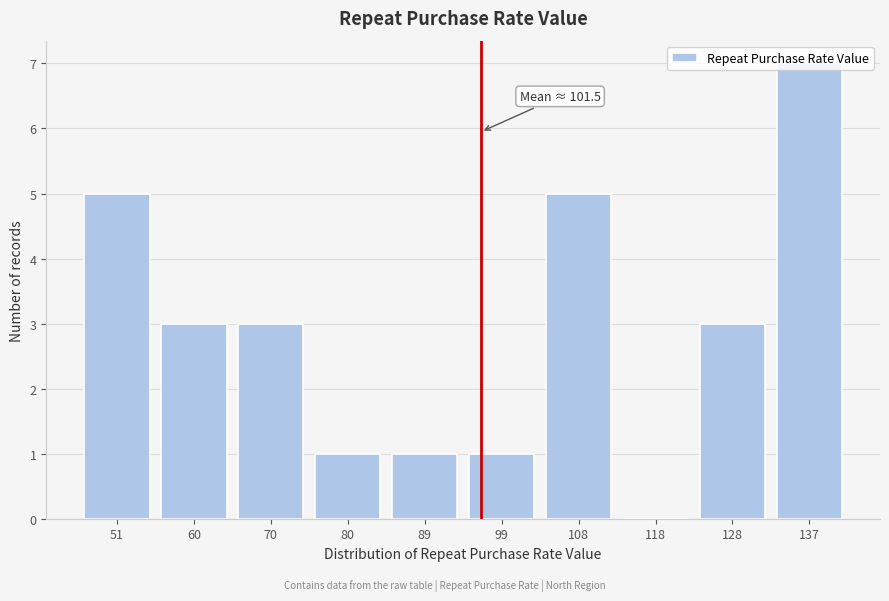

What is the sum of the values at 70 and 99?

4